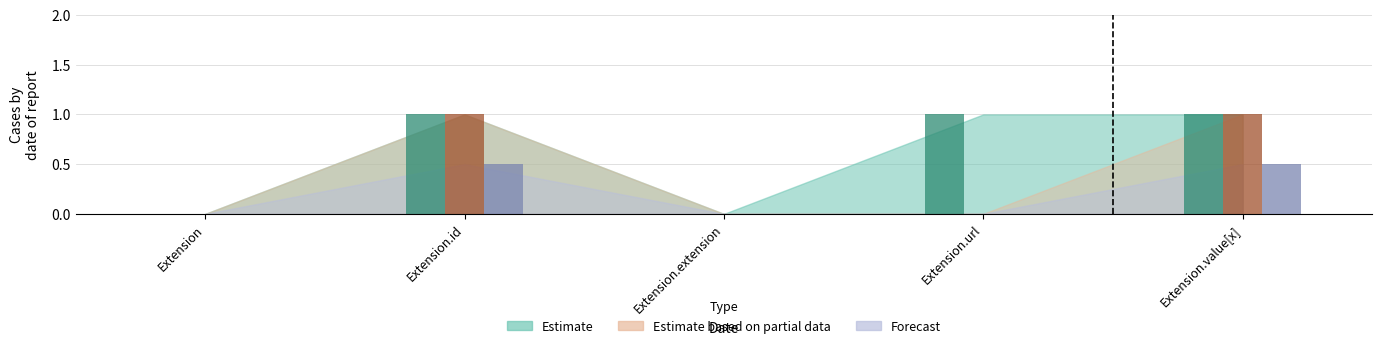

Which series has the largest total across all categories?

Estimate